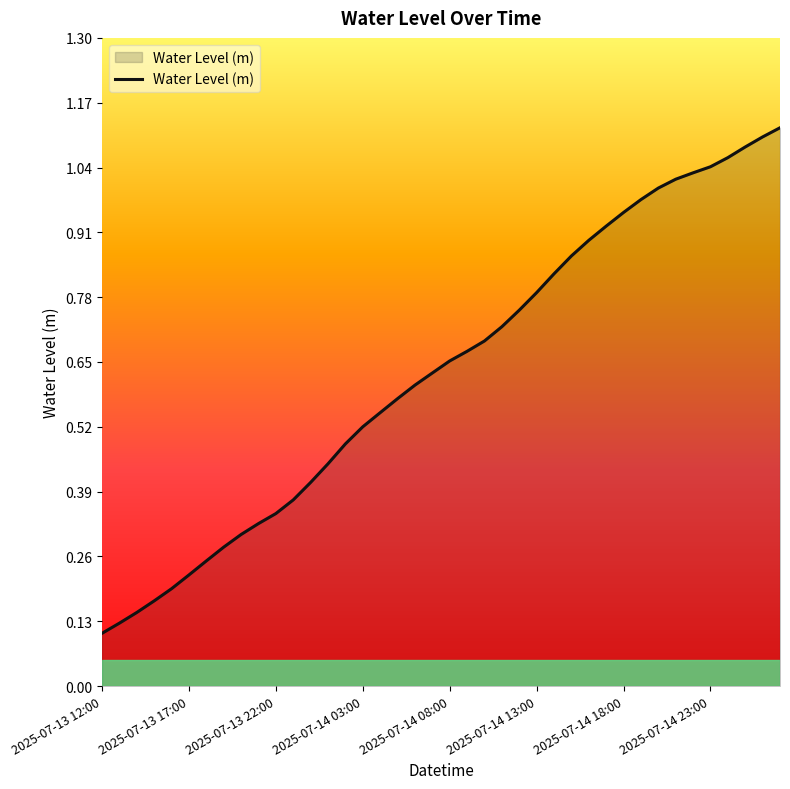

Where is the data nearest to the value 0?

2025-07-13 12:00